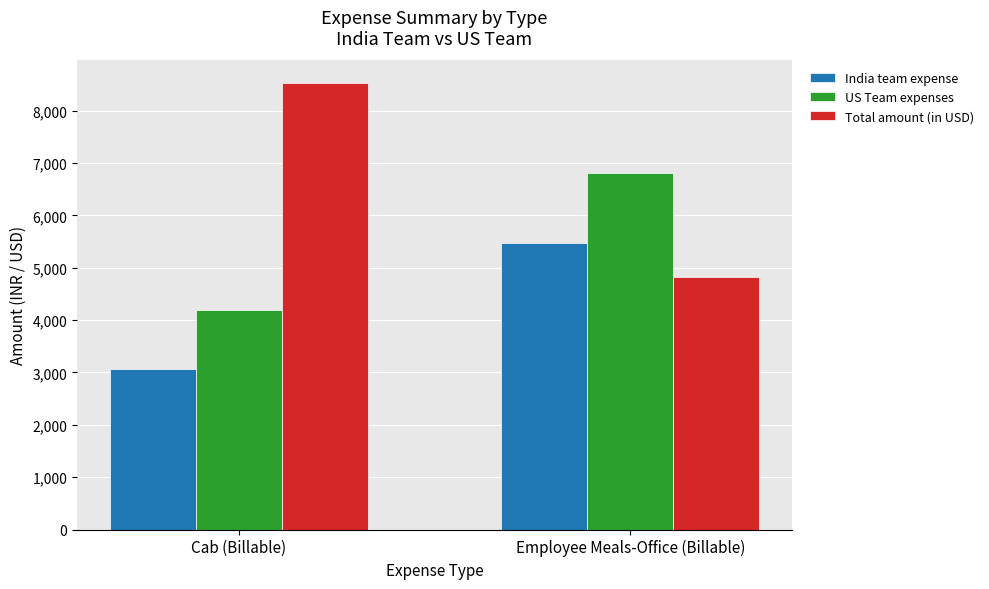

Which category has the highest value in the US Team expenses series?

Employee Meals-Office (Billable)